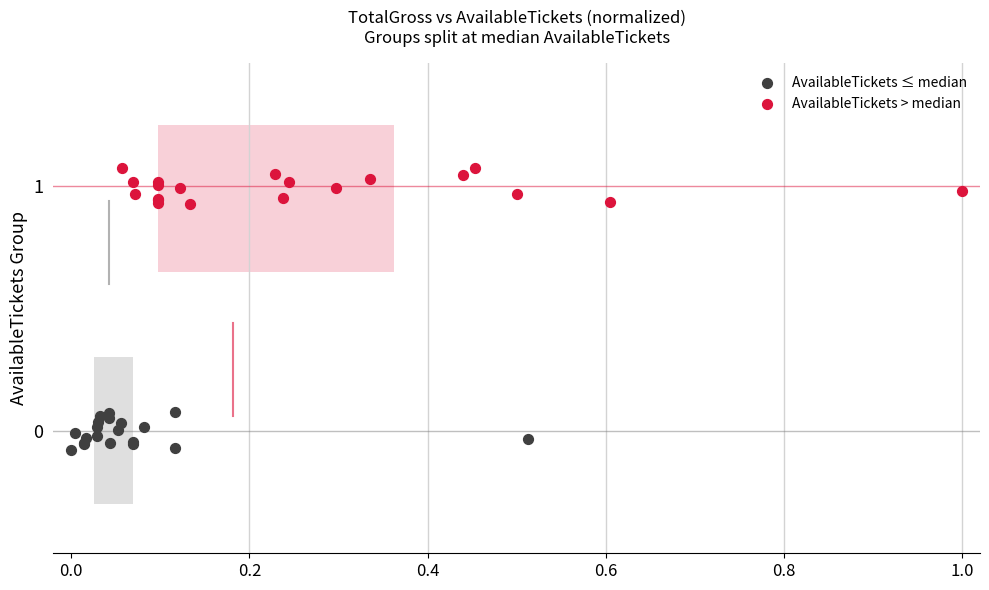

Which series reaches the minimum Y coordinate?

AvailableTickets ≤ median